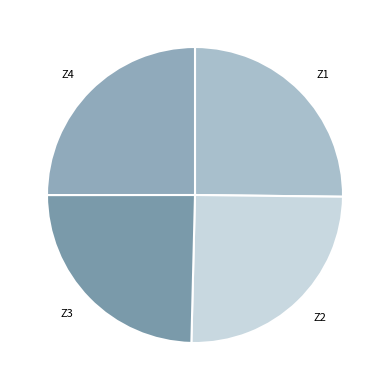

Which has a higher value, Z1 or Z3?

Z1